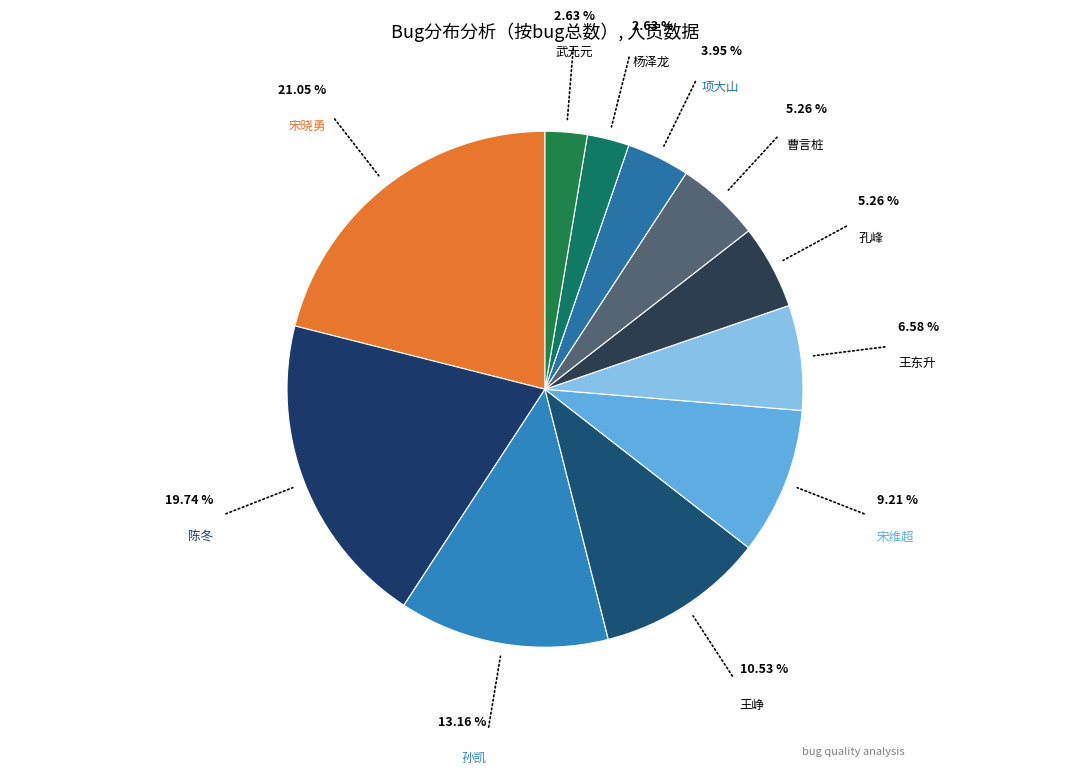

What is the largest slice in the pie chart?

宋晓勇